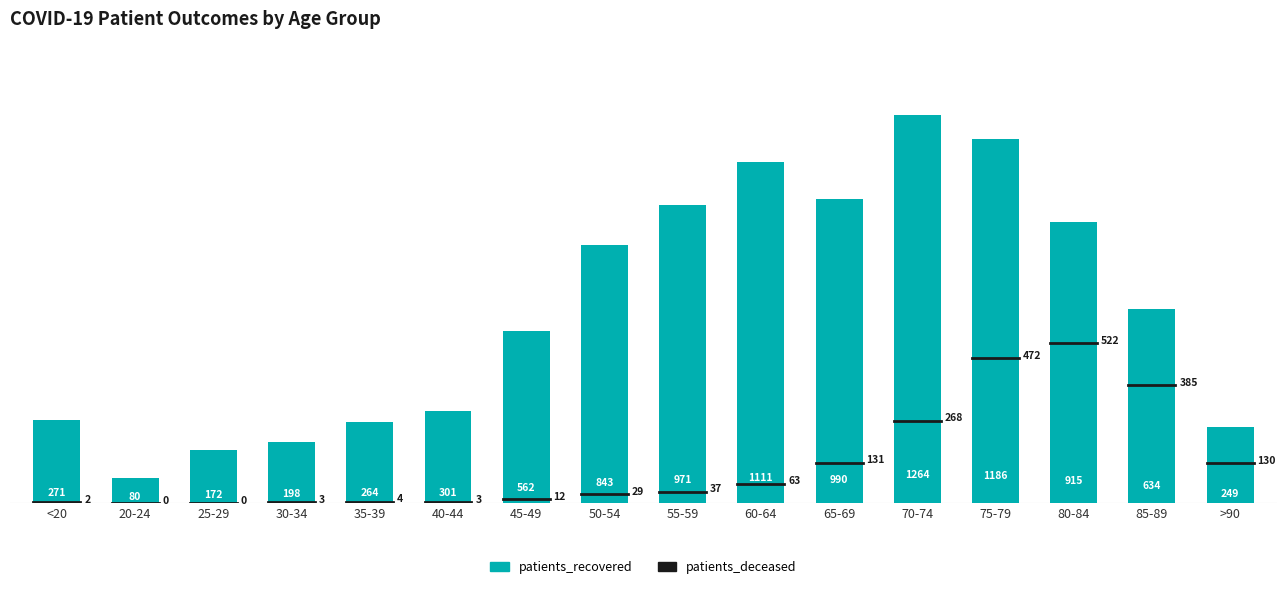

Which label corresponds to the smallest value in the chart?

20-24